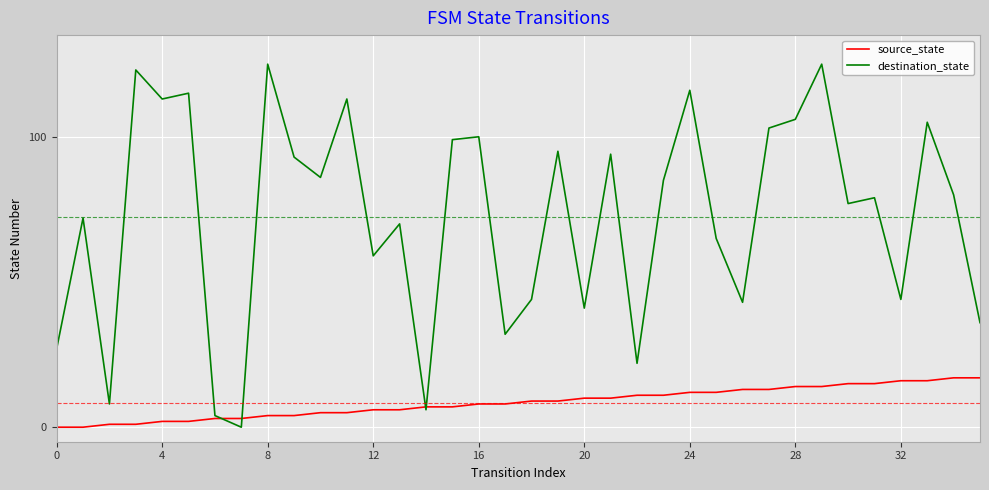

At how many categories does at least one series exceed 23?

31